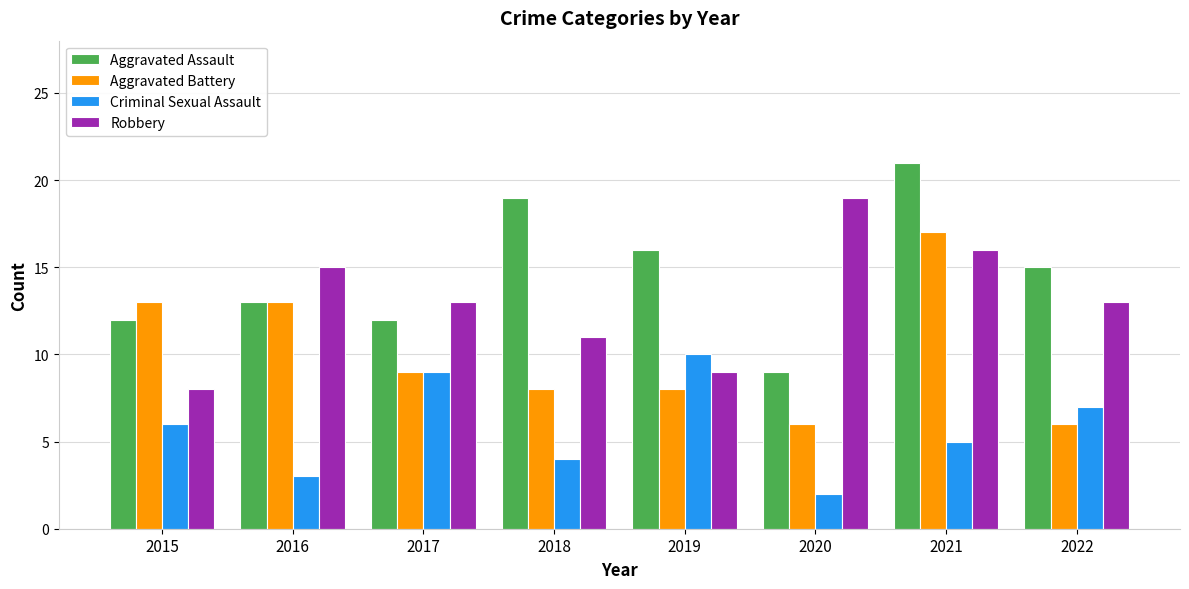

Is it true that Criminal Sexual Assault equals 3 at 2016?

True